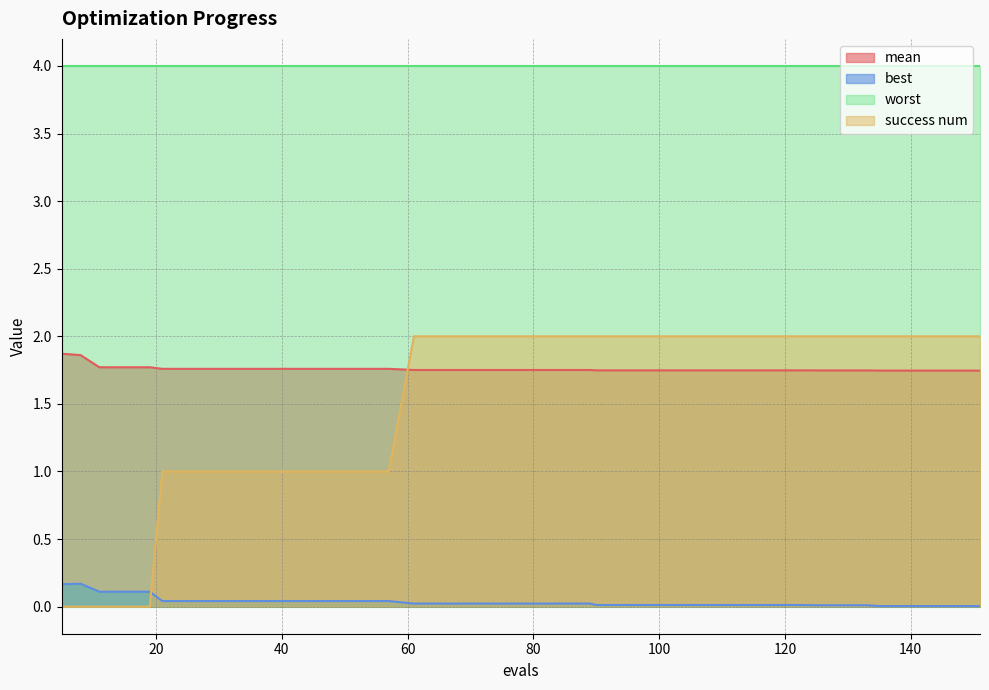

Where do success num and mean first cross each other?

57 and 61